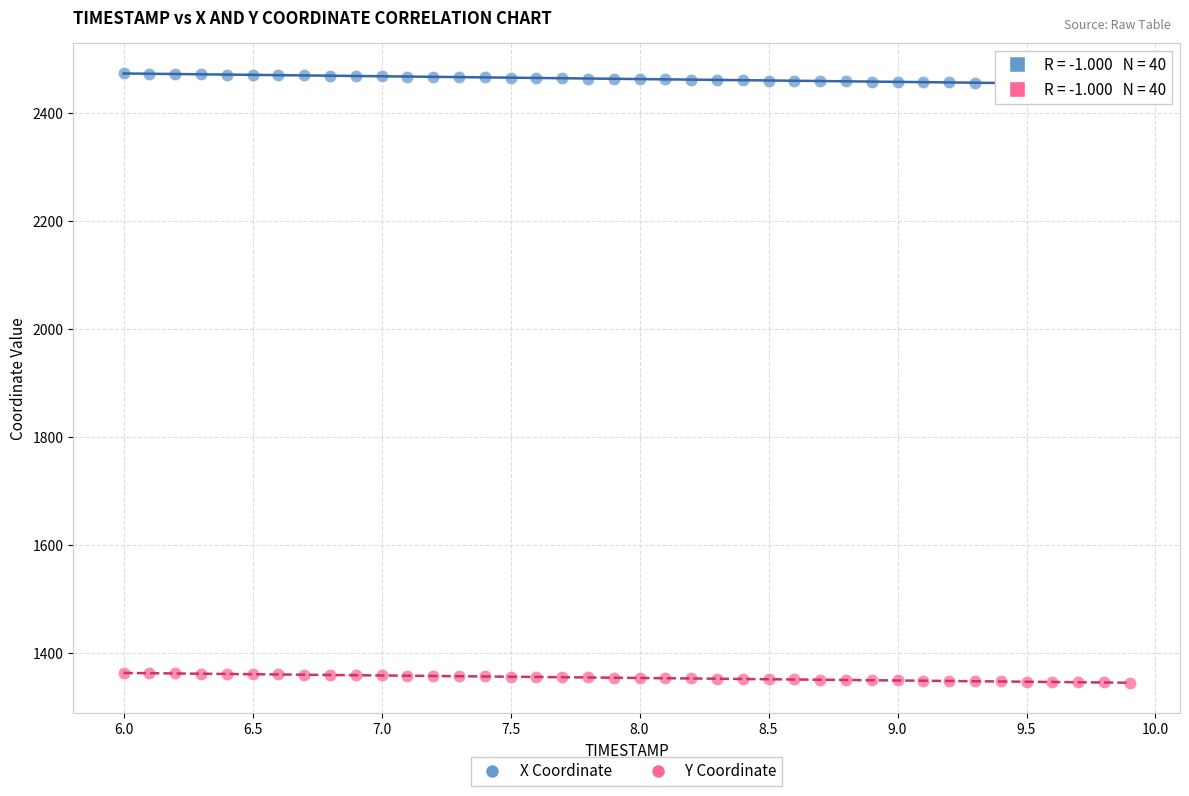

Across all data points, what is the range of X values (max minus min)?

3.9